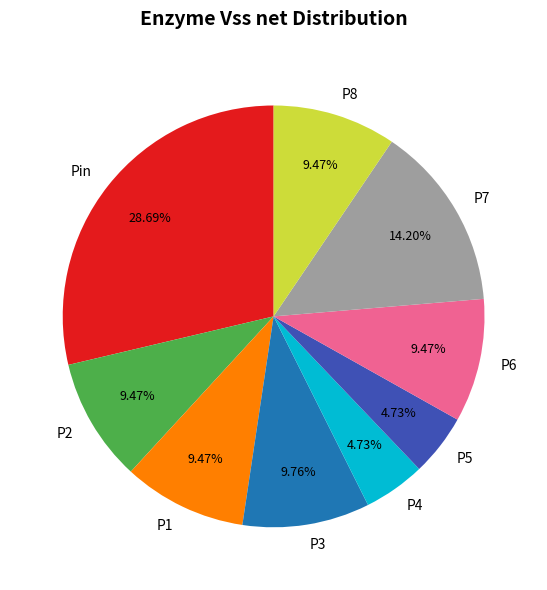

Is P5 the majority of the pie?

No